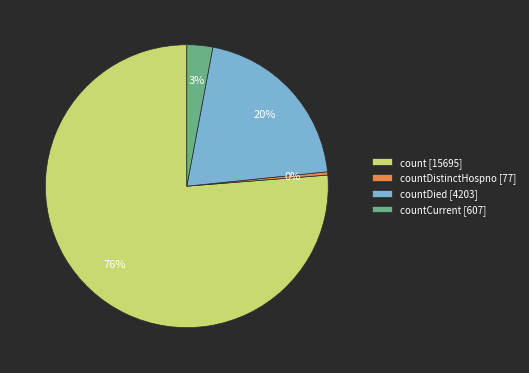

To the nearest percent, what is the average slice percentage?

25%